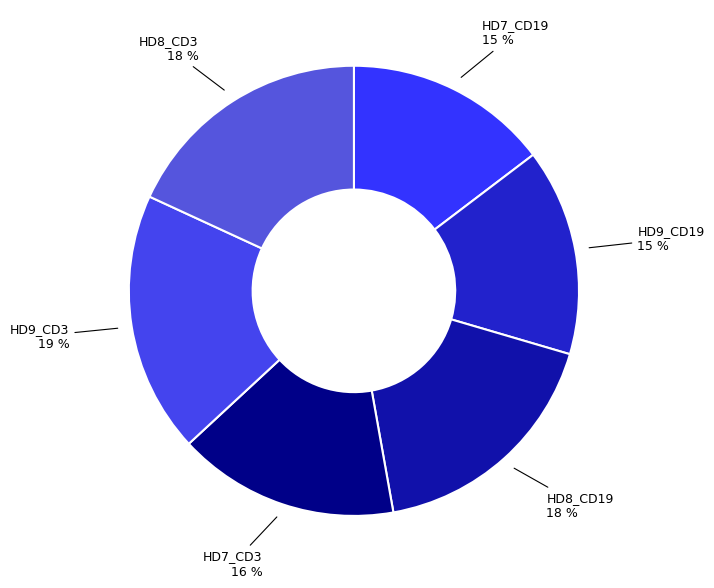

What is the smallest slice in the pie chart?

HD7_CD19